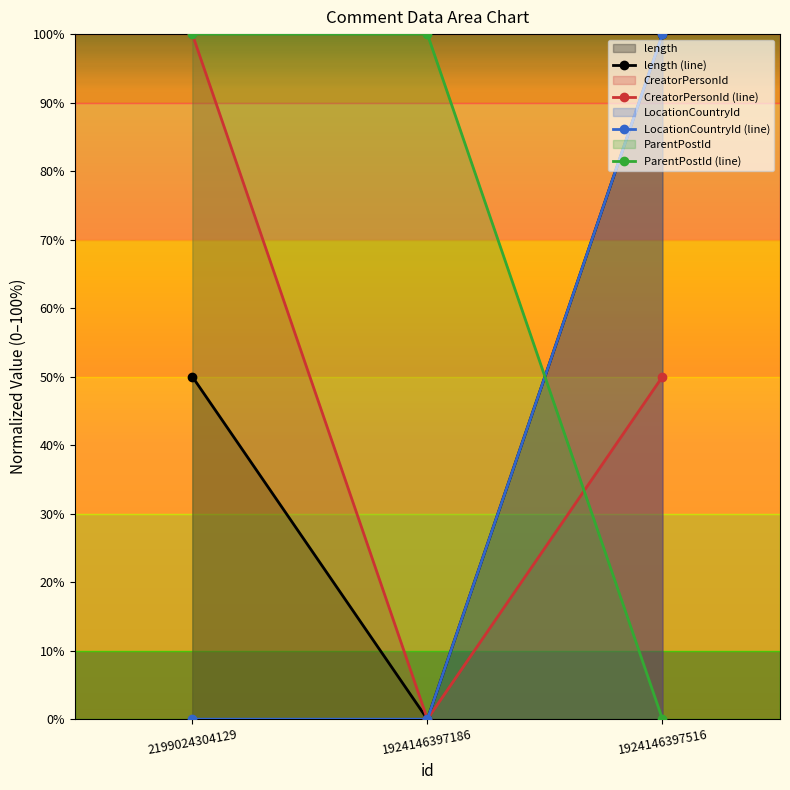

Does the chart have visible grid lines?

No